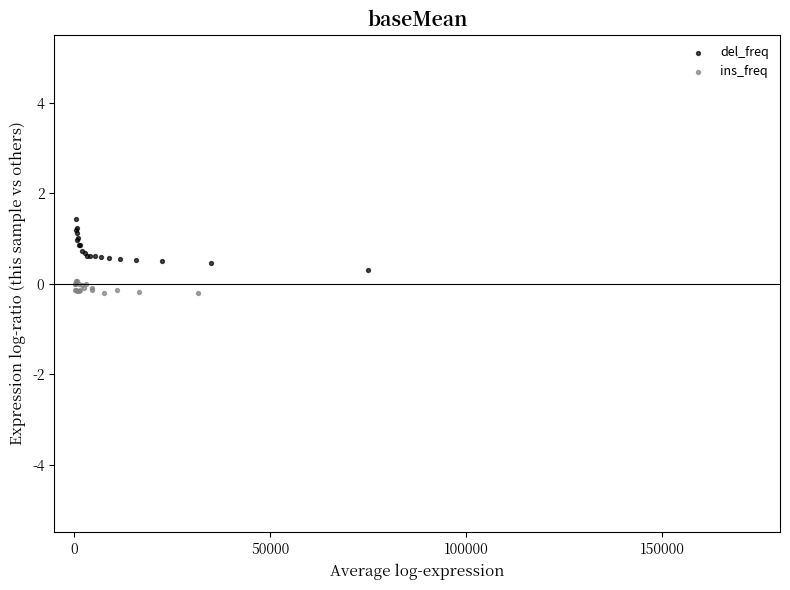

Which series has the widest spread of Y values?

del_freq